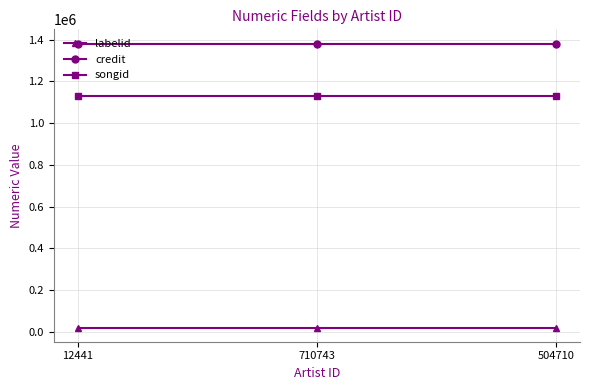

Which series has the largest total across all categories?

credit